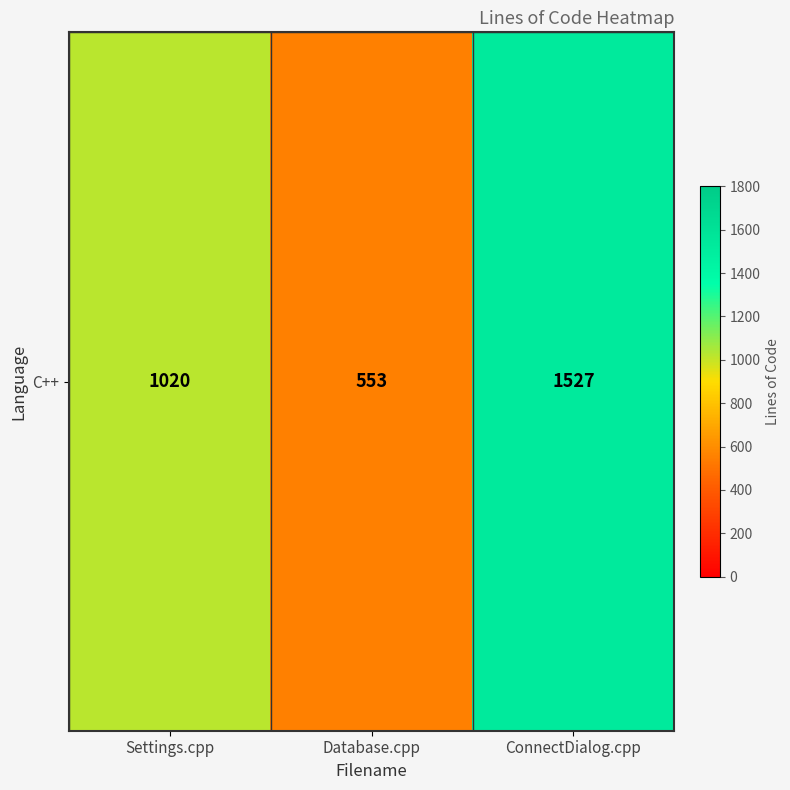

Count the values in the range 553 to 1527.

3